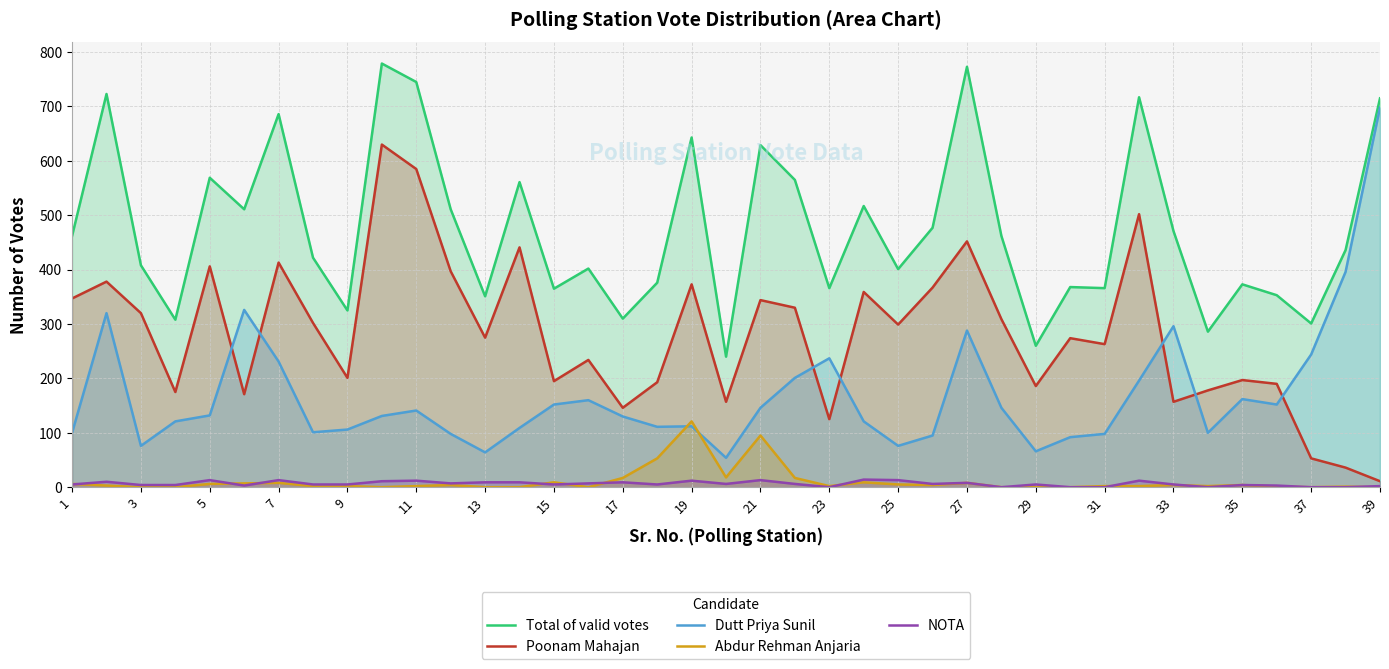

What is the difference between the maximum and minimum values in the Dutt Priya Sunil series?

644